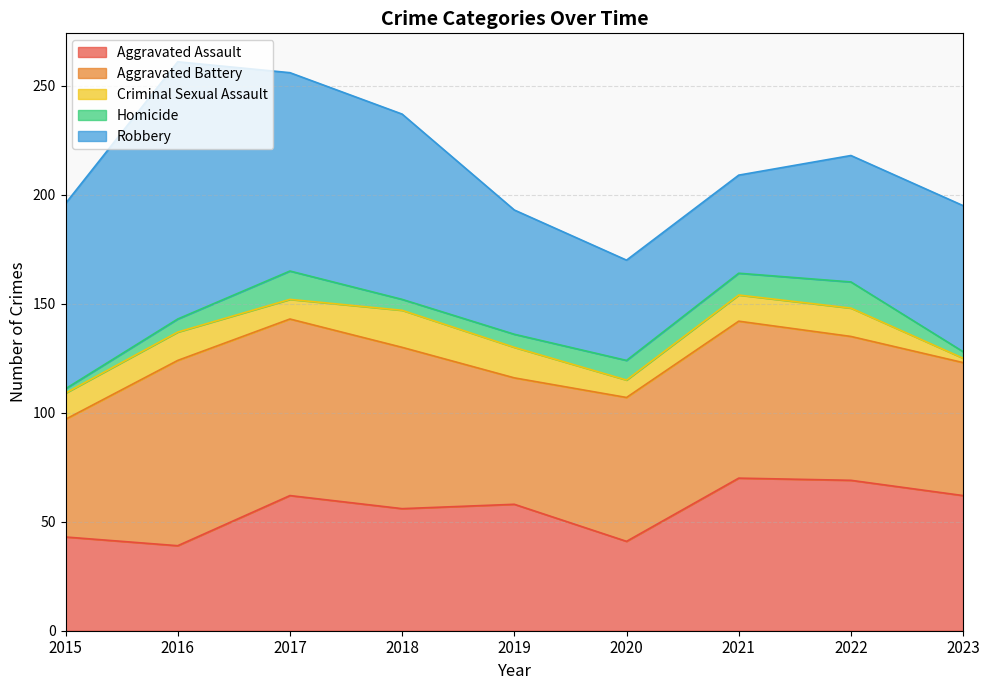

How many times do Aggravated Battery and Robbery cross each other?

2